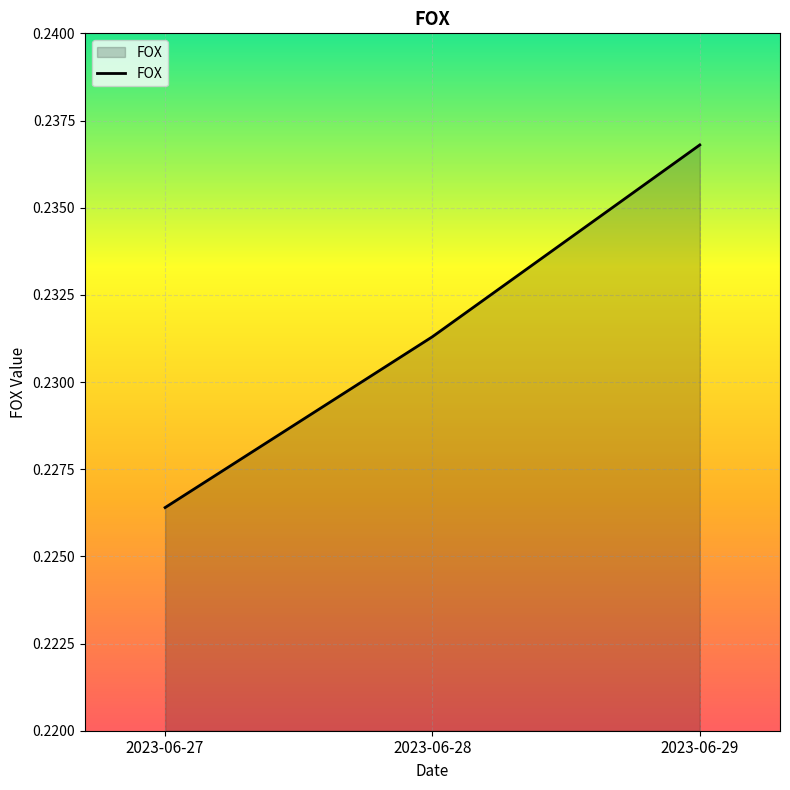

Which category has the lowest value across all series?

2023-06-27